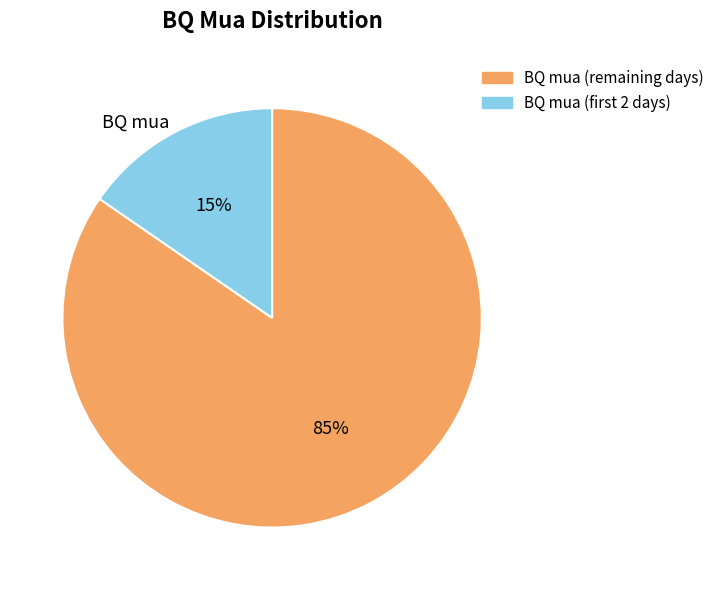

The BQ mua (remaining days) slice represents 91% of the pie. True or false?

False